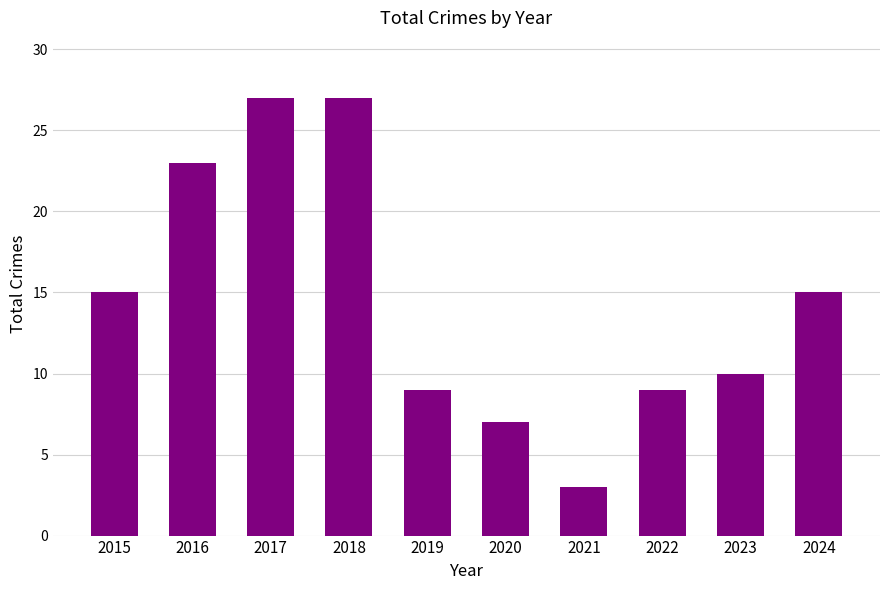

Reading left to right, transcribe all the data shown in this chart.

2015=15	2016=23	2017=27	2018=27	2019=9	2020=7	2021=3	2022=9	2023=10	2024=15